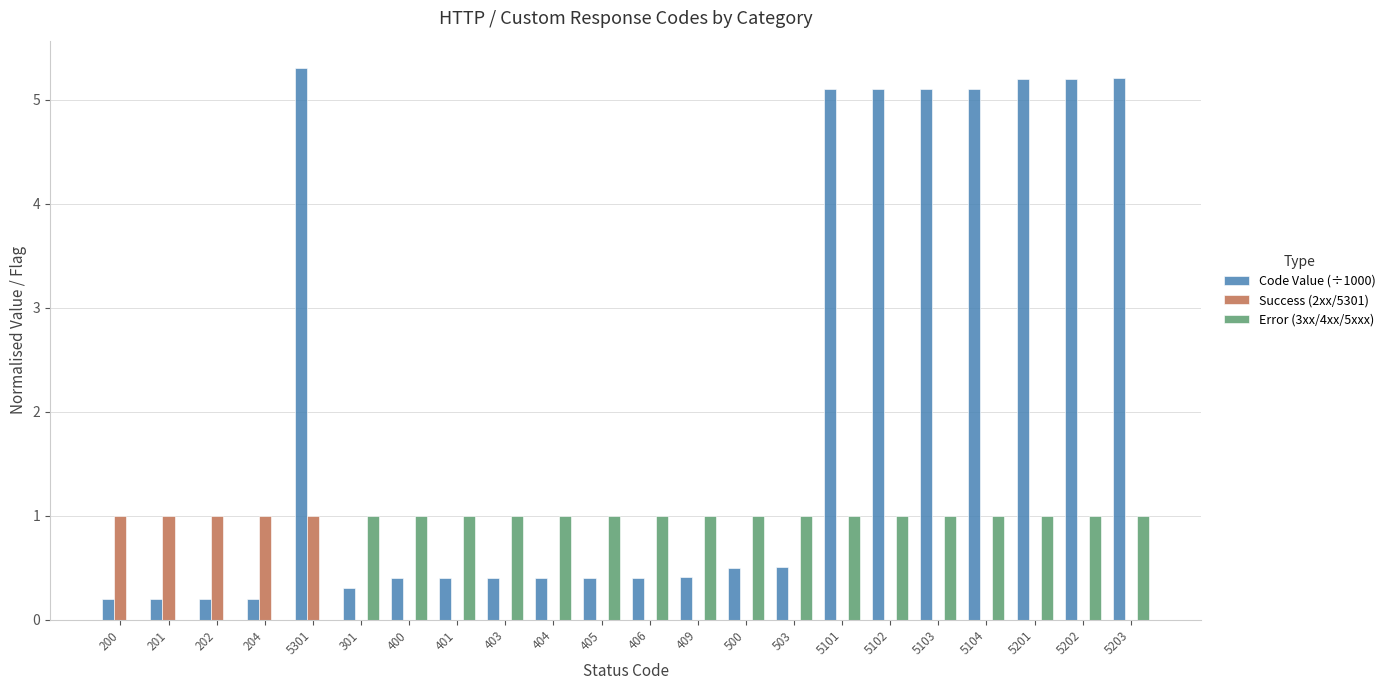

What is the total value across all series at 301?

1.3